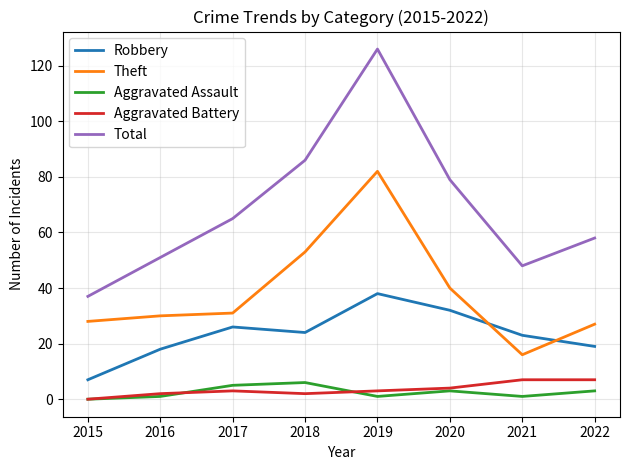

True or false: Aggravated Assault and Robbery cross at least once.

False